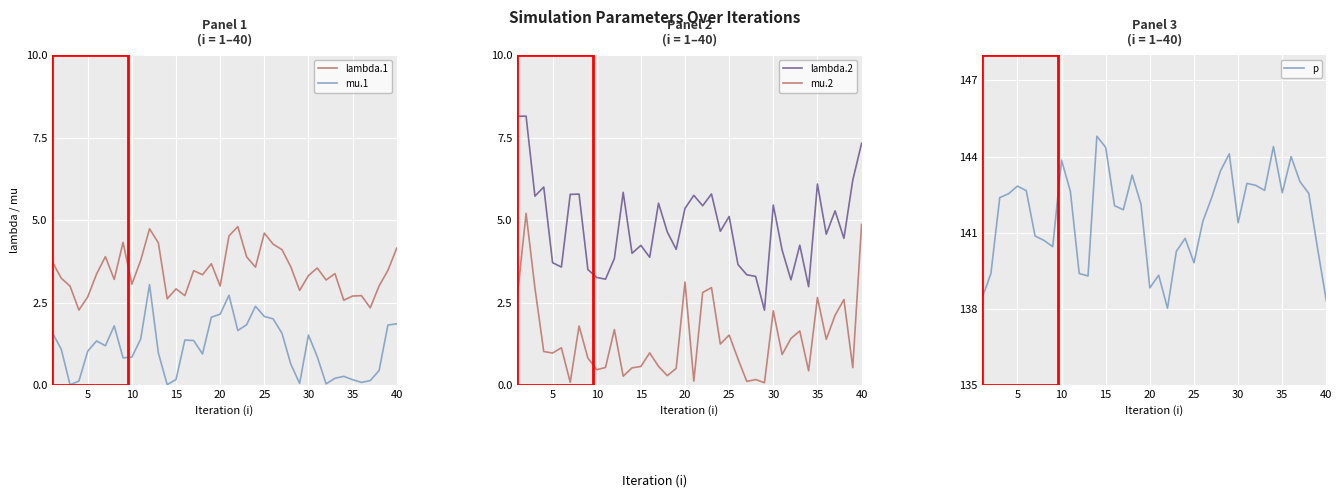

True or false: mu.1 and lambda.1 intersect in this chart.

False